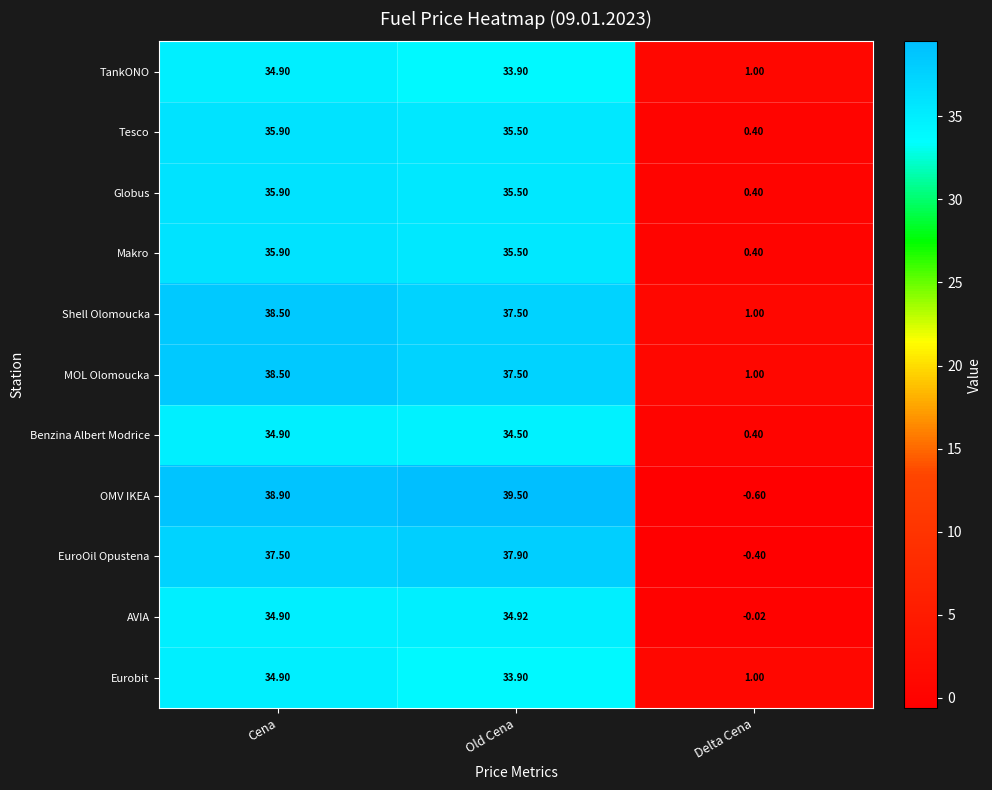

At which category is the sum across all series the highest?

Cena